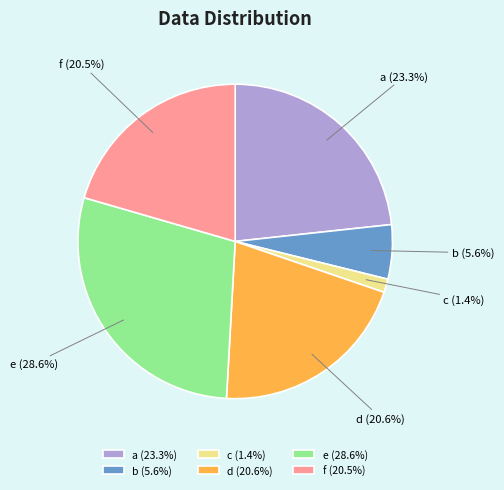

What is the largest slice in the pie chart?

e